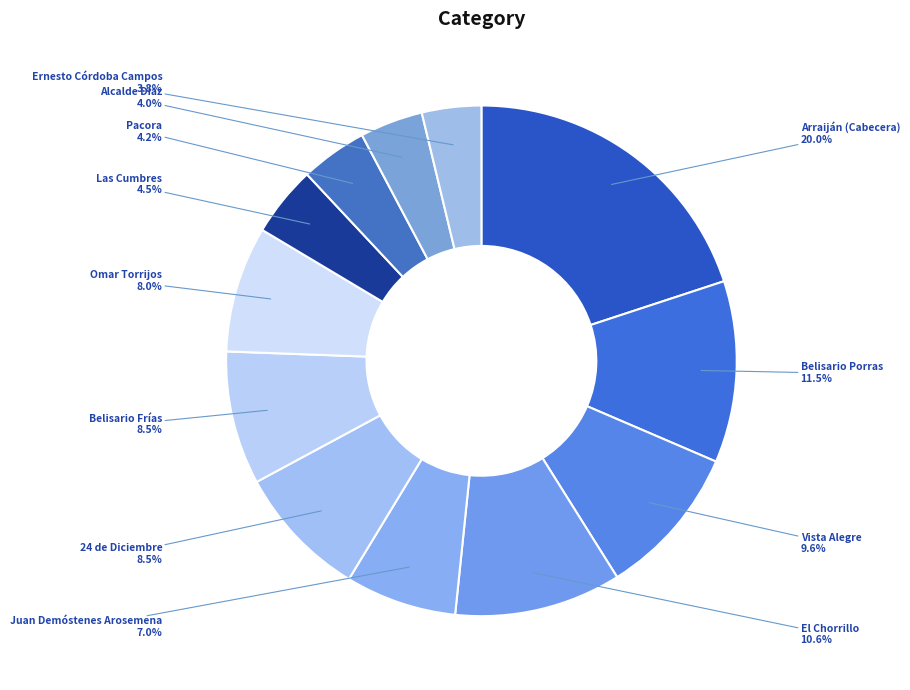

Is the sum of Ernesto Córdoba Campos and Juan Demóstenes Arosemena greater than half?

No